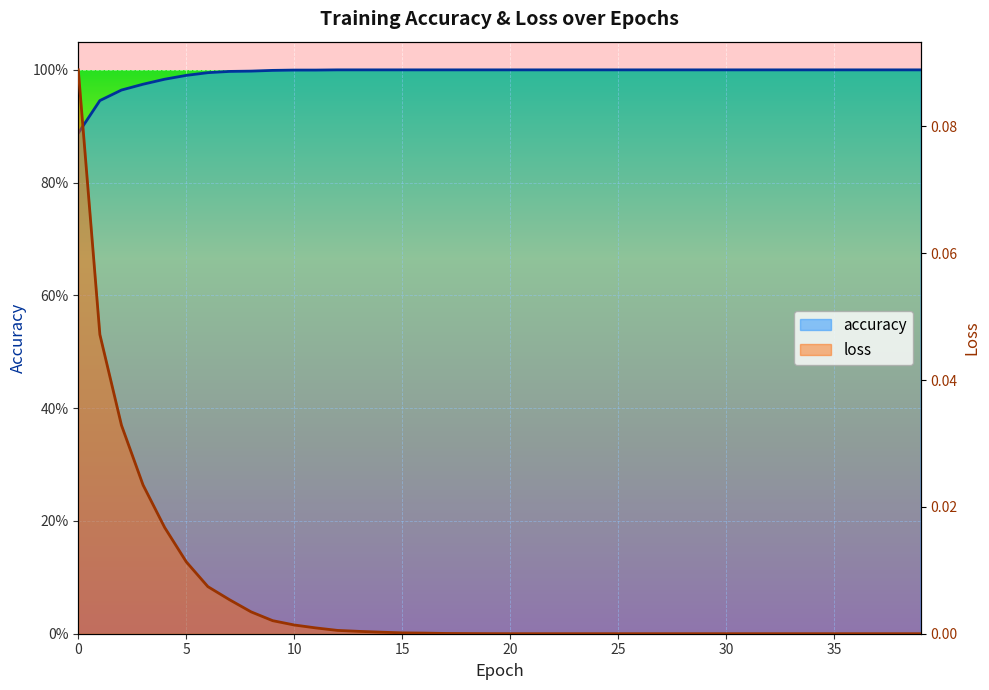

What is the total value across all series at 22?

1.0